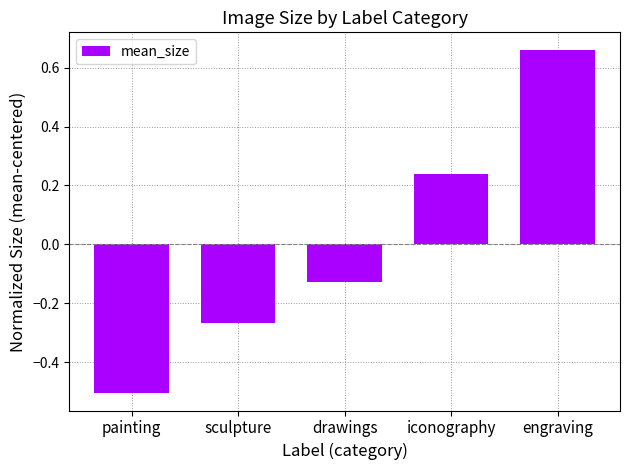

Rank the categories by value from lowest to highest.

painting, sculpture, drawings, iconography, engraving